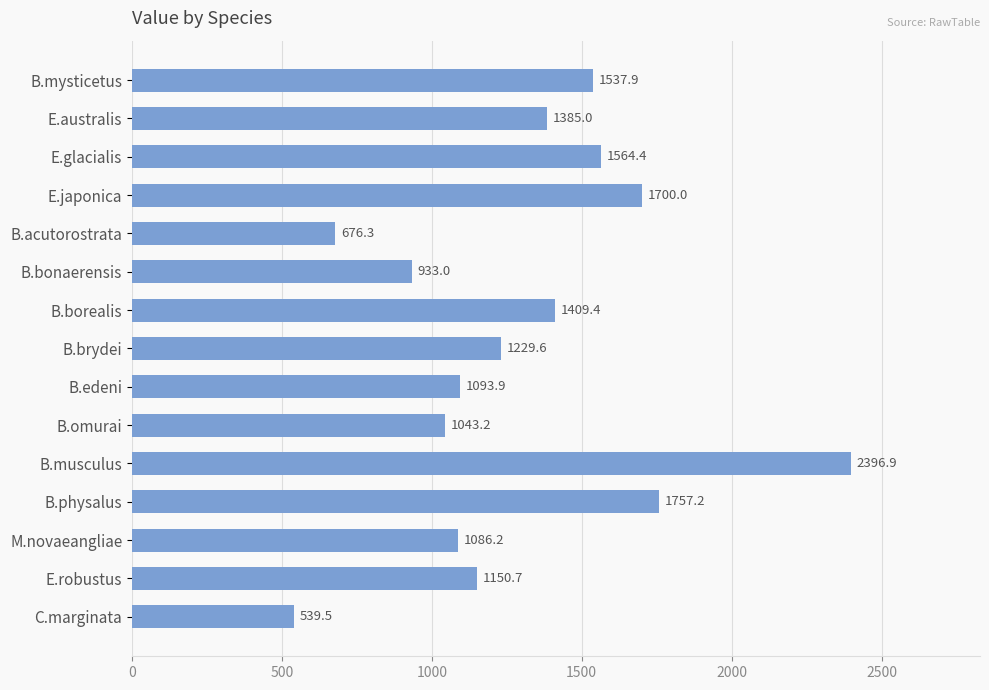

Does the chart contain stacked bars?

No